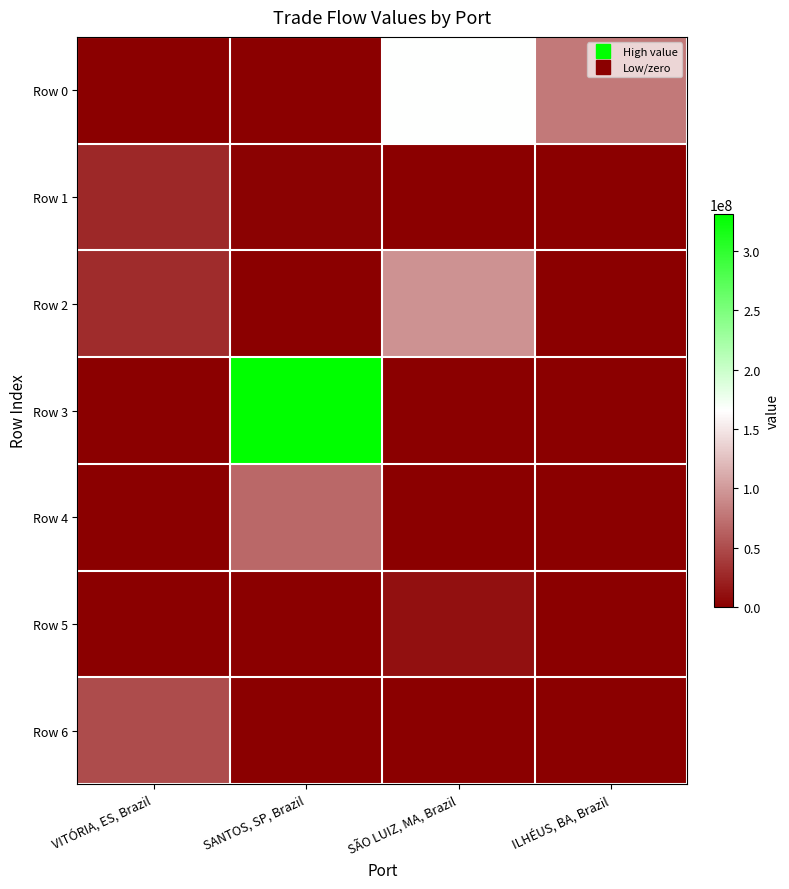

List the series in order of their peak value, highest first.

Row 3, Row 0, Row 2, Row 4, Row 6, Row 1, Row 5